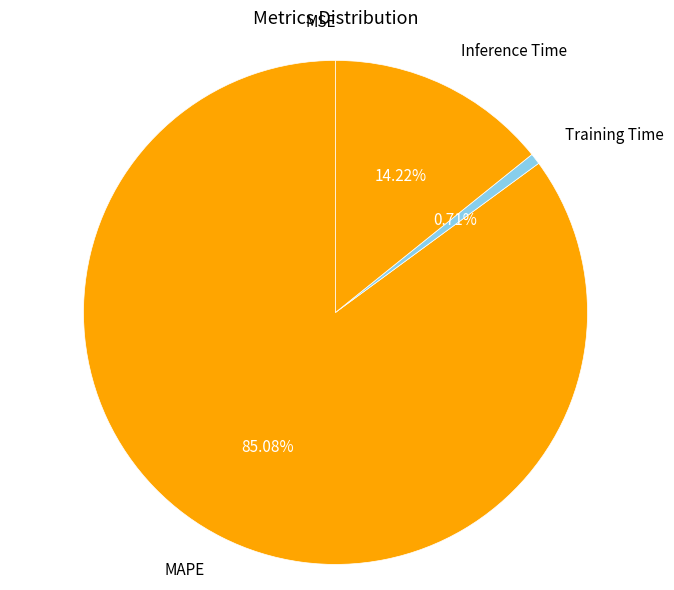

To the nearest percent, what portion does Inference Time represent?

14%